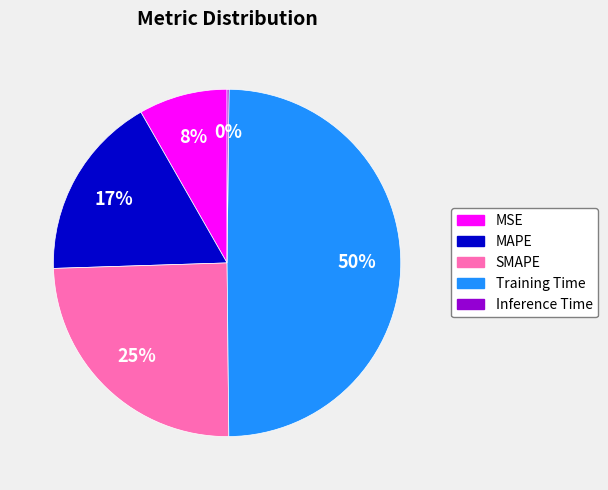

To the nearest percent, what is the average slice percentage?

20%